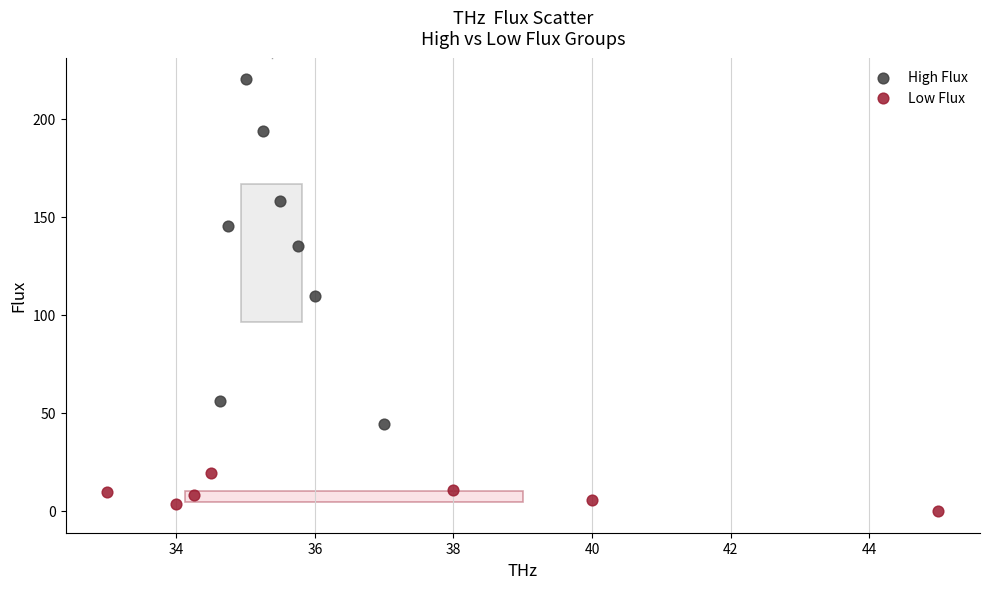

Which series has the largest Y range (max minus min)?

High Flux